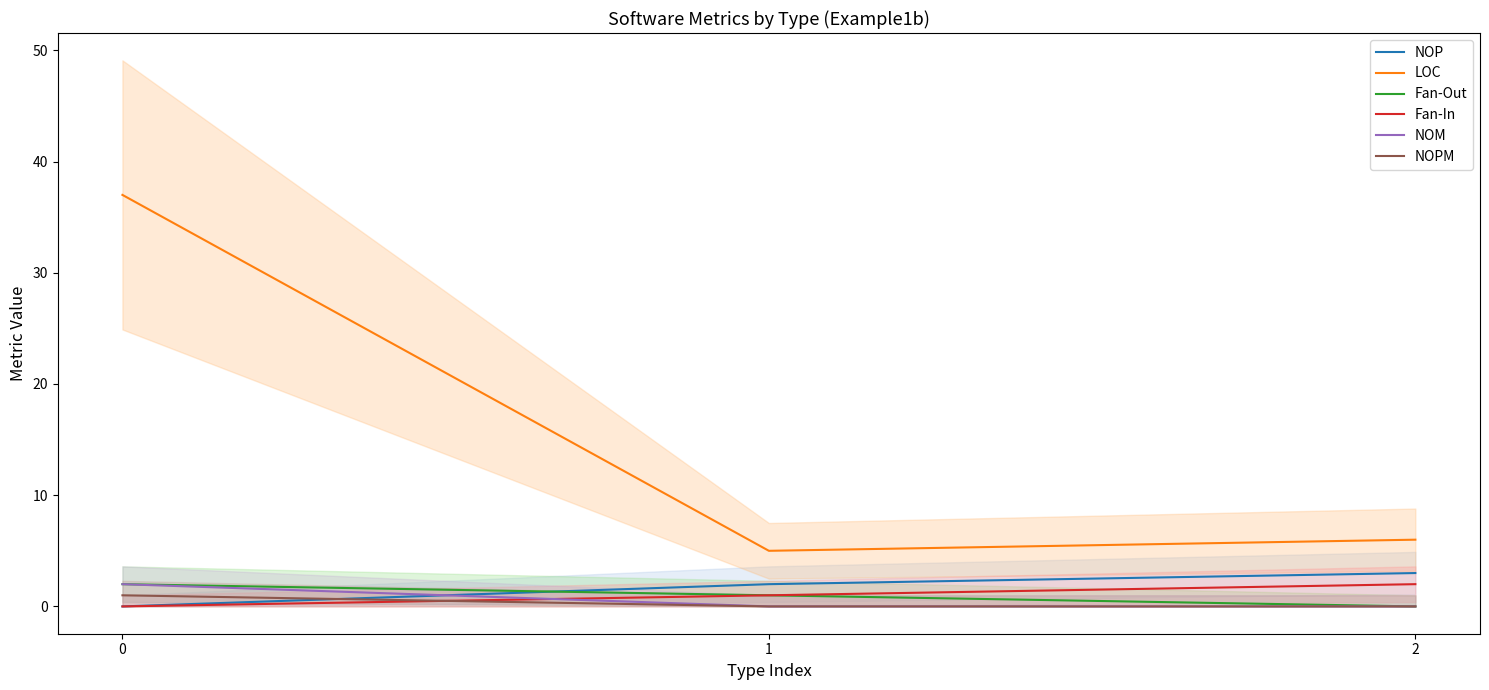

Does the chart have visible grid lines?

No